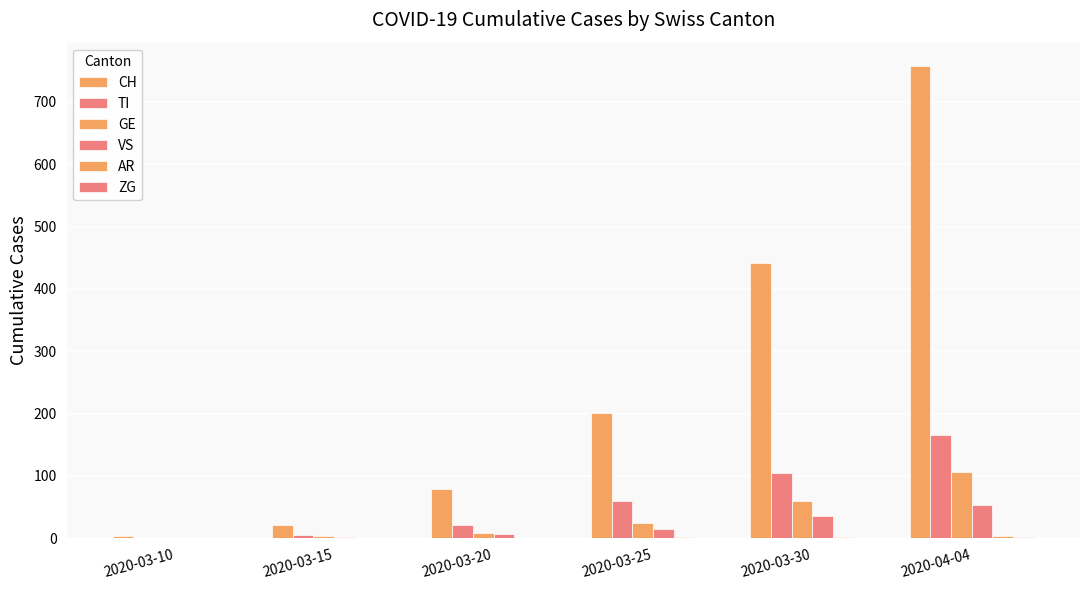

List the labels in order of AR value, smallest first.

2020-03-10, 2020-03-20, 2020-03-15, 2020-03-25, 2020-03-30, 2020-04-04